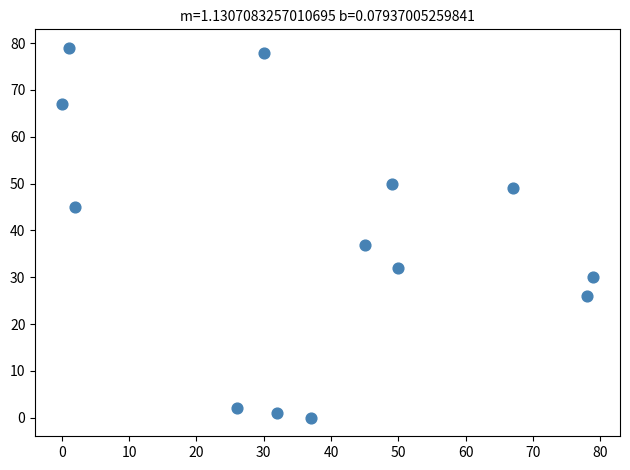

What is the range of X values (max minus min)?

79